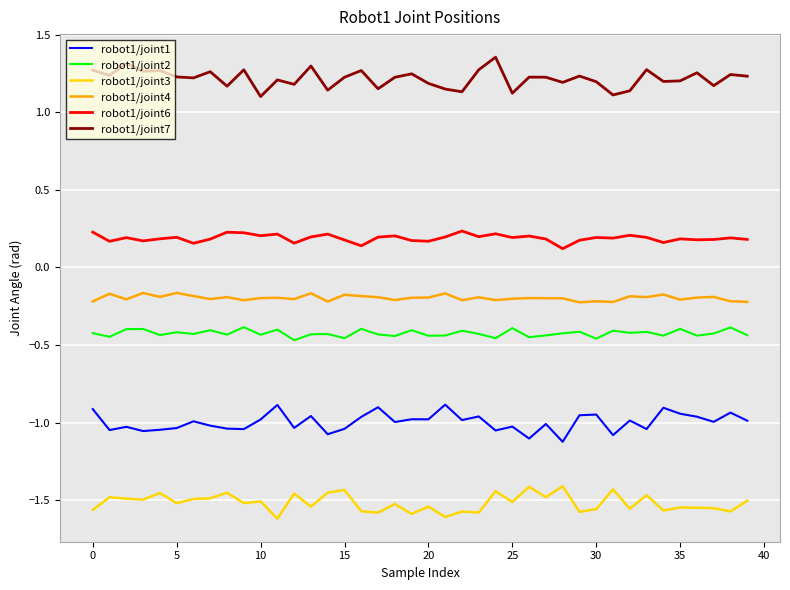

True or false: robot1/joint4 has more than 0 interior local peaks.

True